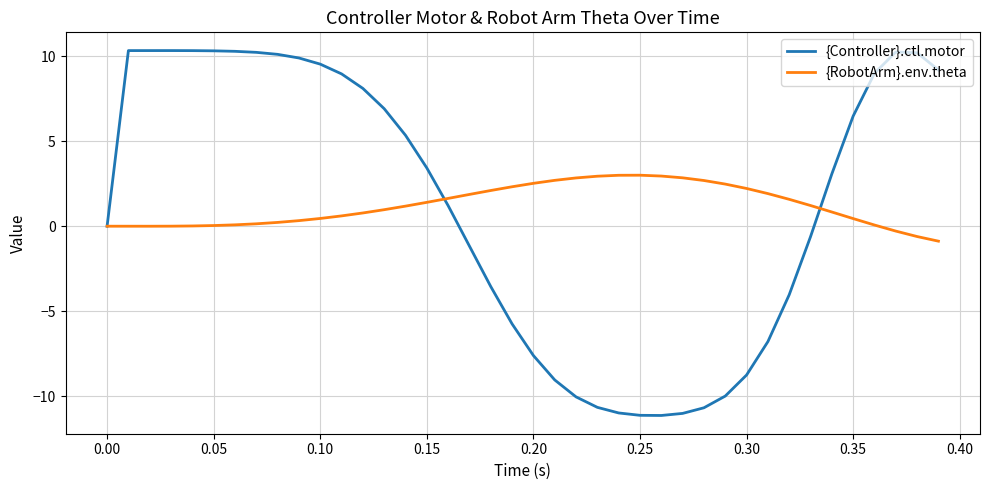

Which series has the largest range (max minus min)?

{Controller}.ctl.motor